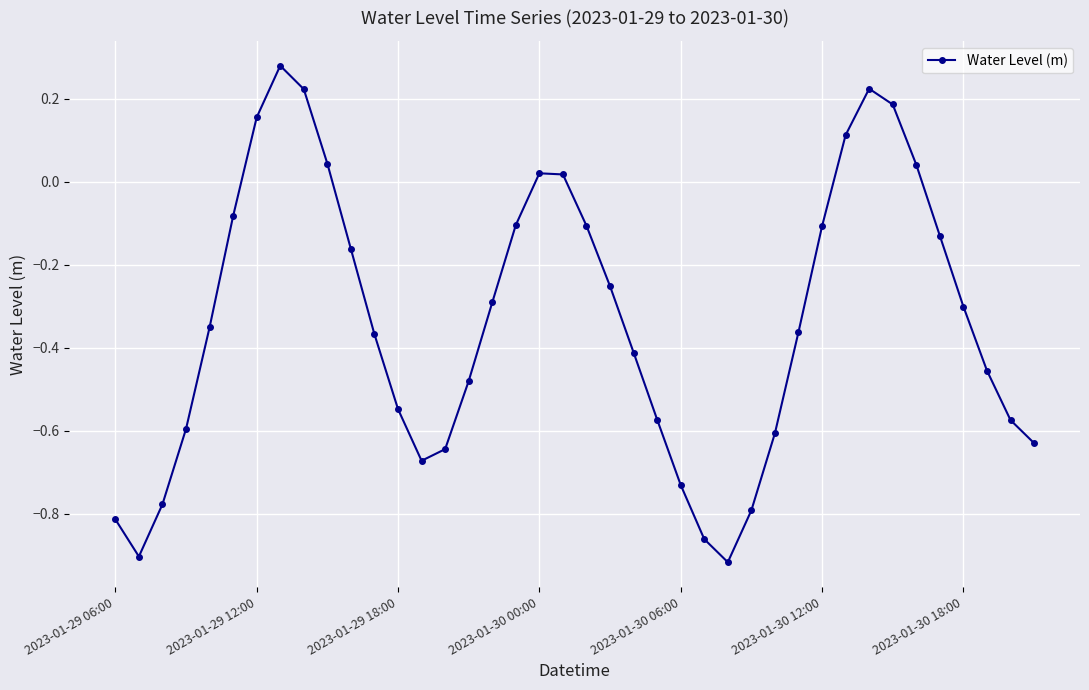

How many points are lower than both their immediate neighbors (excluding endpoints)?

3